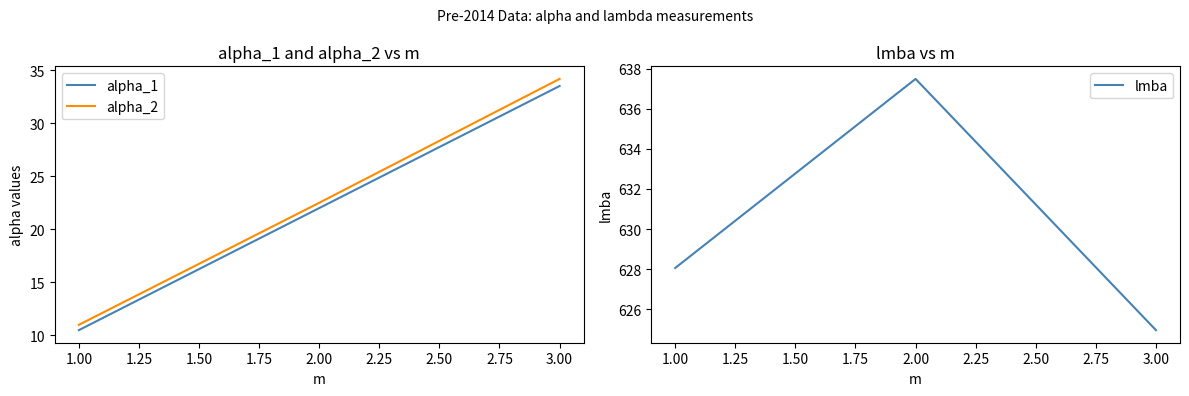

Which series has the largest range (max minus min)?

alpha_2